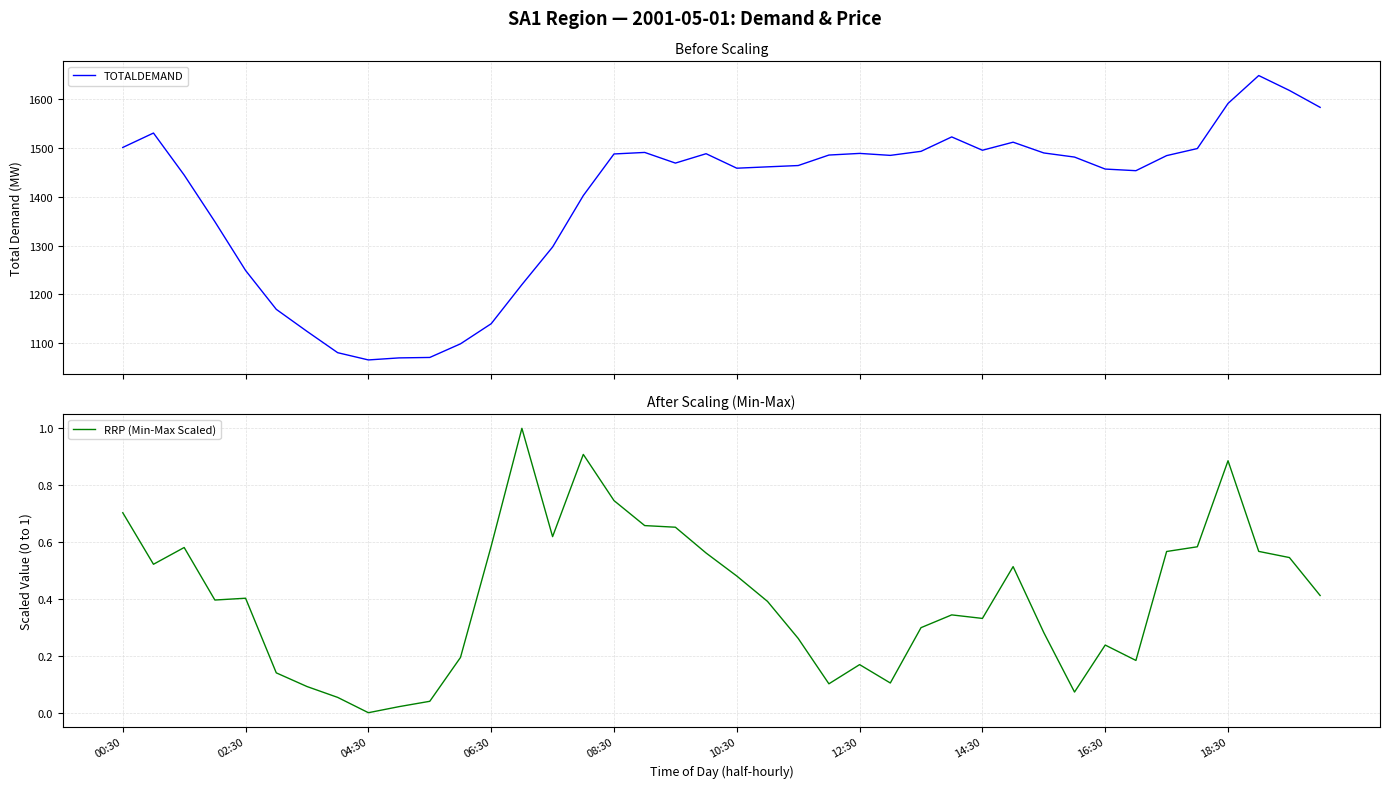

True or false: RRP (Min-Max Scaled) has a value of 0.7 at 00:30.

True